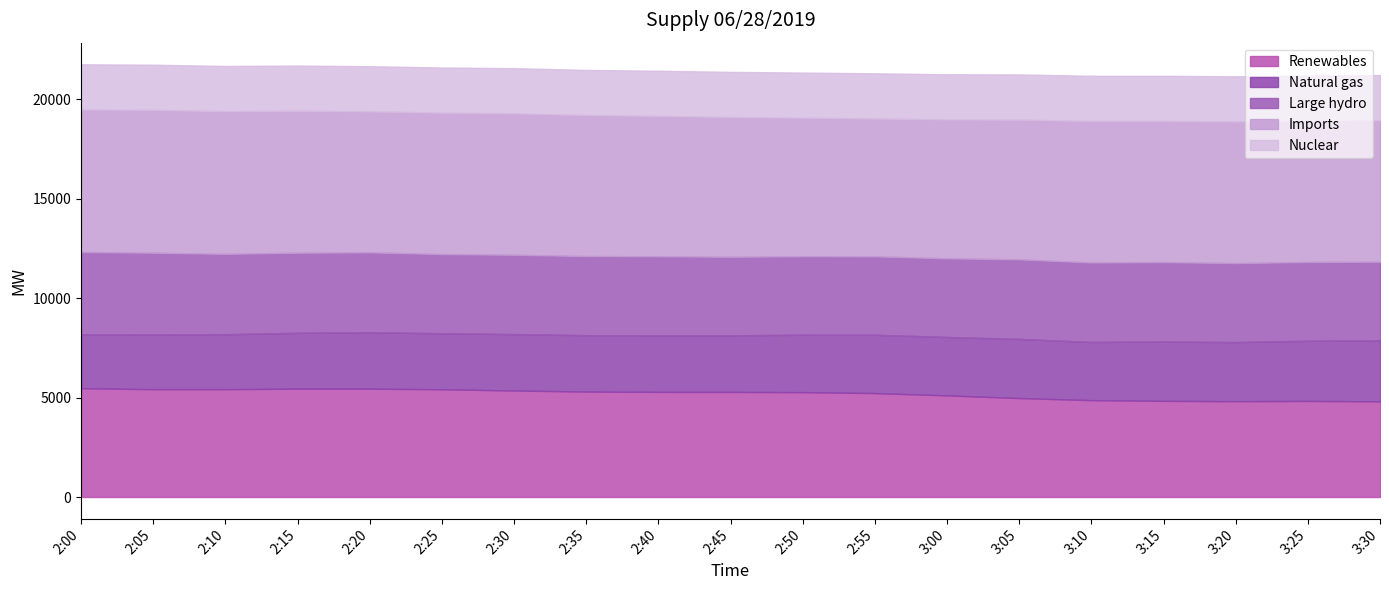

What are all the series names shown in the legend?

Renewables, Natural gas, Large hydro, Imports, Nuclear